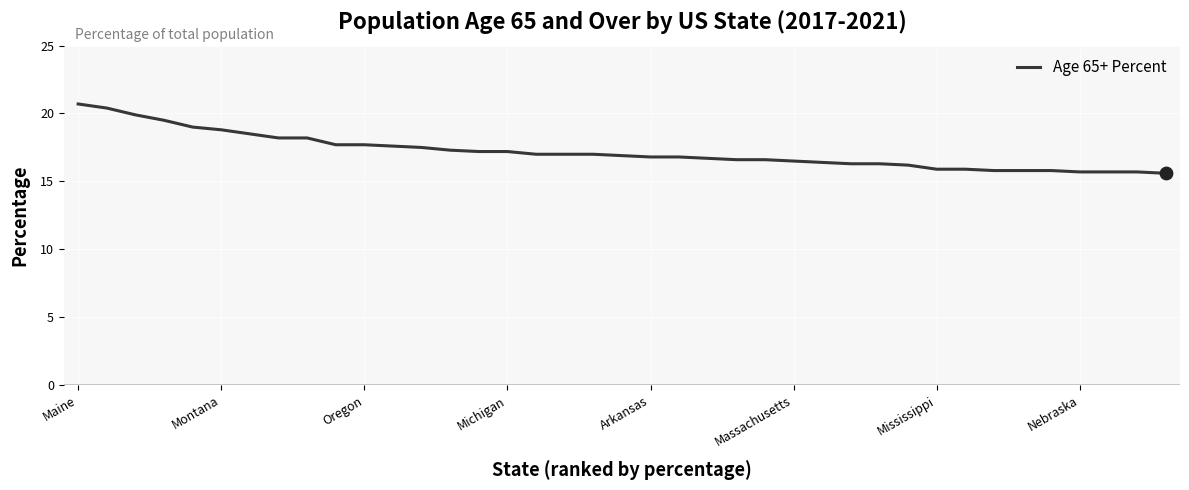

What is the greatest value displayed?

20.7